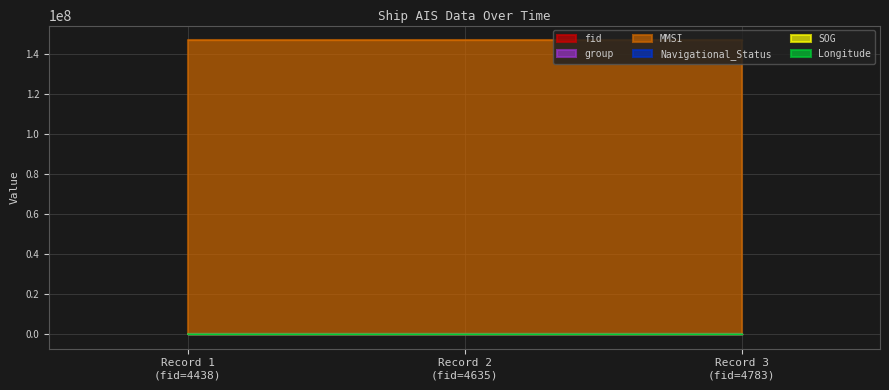

Reading right to left, extract all data points from this chart.

fid: 2024-04-25 04:06:17 (fid=4783)=4783.0	2024-04-25 04:06:17 (fid=4635)=4635.0	2024-04-25 04:06:17 (fid=4438)=4438.0
group: 2024-04-25 04:06:17 (fid=4783)=3056.0	2024-04-25 04:06:17 (fid=4635)=2965.0	2024-04-25 04:06:17 (fid=4438)=2790.0
MMSI: 2024-04-25 04:06:17 (fid=4783)=146806276.0	2024-04-25 04:06:17 (fid=4635)=146806276.0	2024-04-25 04:06:17 (fid=4438)=146806276.0
Navigational_Status: 2024-04-25 04:06:17 (fid=4783)=14.0	2024-04-25 04:06:17 (fid=4635)=14.0	2024-04-25 04:06:17 (fid=4438)=14.0
SOG: 2024-04-25 04:06:17 (fid=4783)=24.5	2024-04-25 04:06:17 (fid=4635)=24.5	2024-04-25 04:06:17 (fid=4438)=24.5
Longitude: 2024-04-25 04:06:17 (fid=4783)=115.0	2024-04-25 04:06:17 (fid=4635)=115.0	2024-04-25 04:06:17 (fid=4438)=115.0